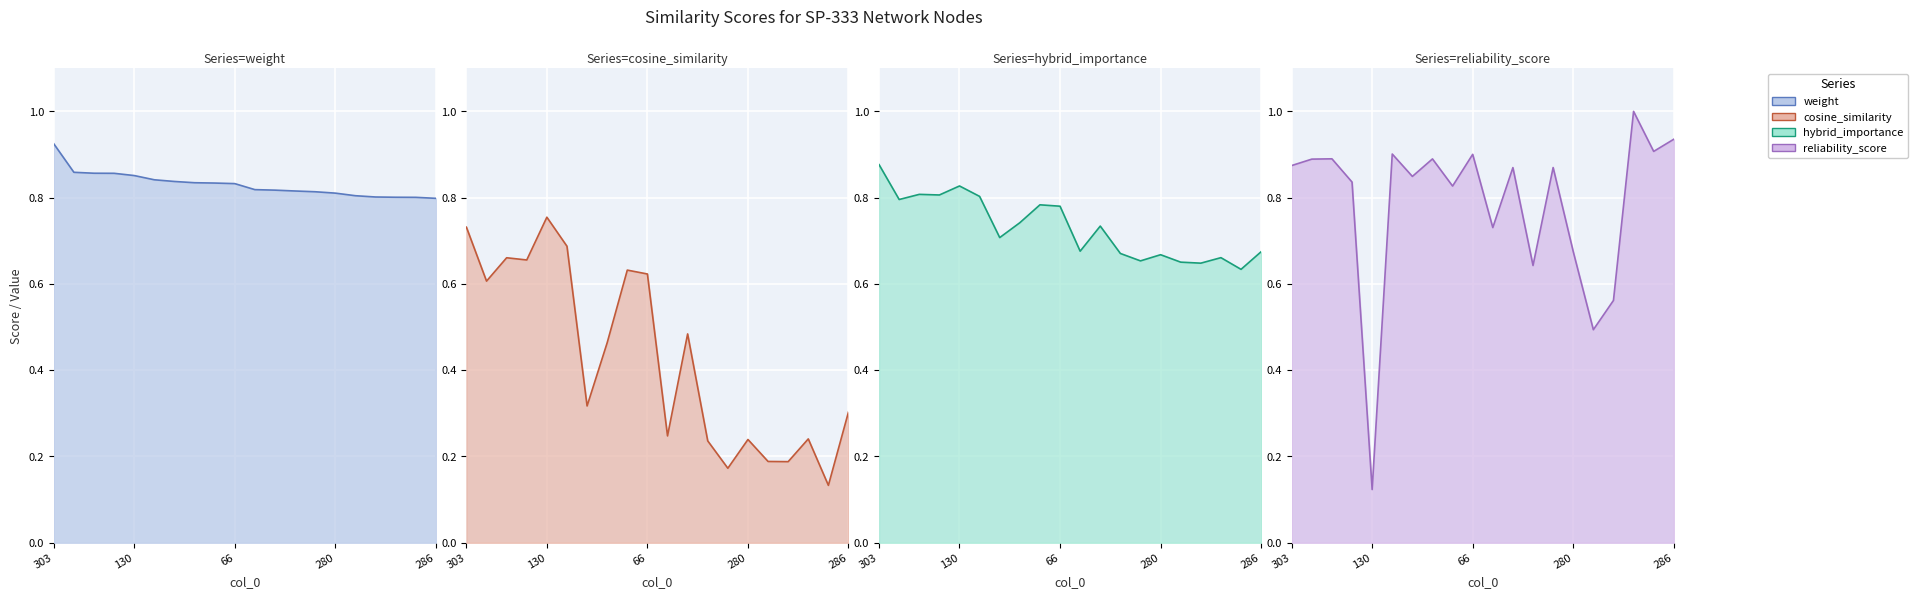

True or false: cosine_similarity and hybrid_importance cross at least once.

False